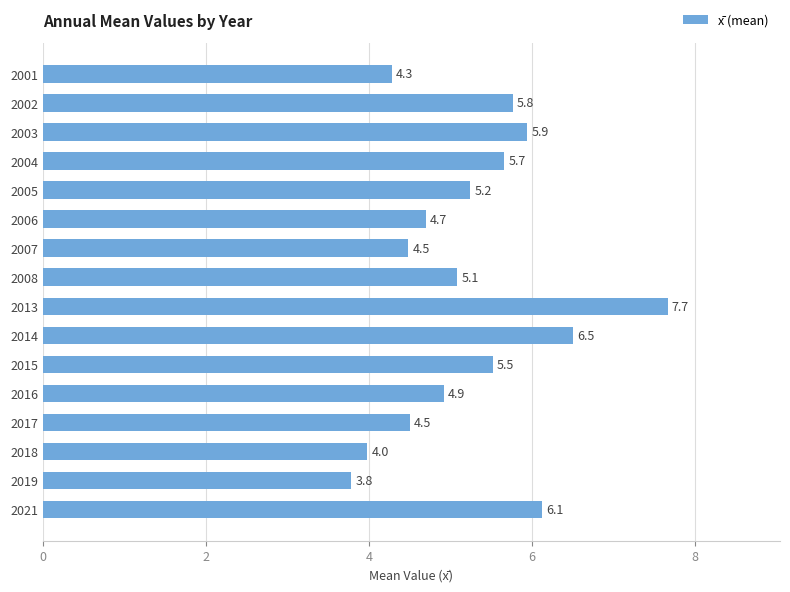

Reading bottom to top, extract all data points from this chart.

2021=6.1	2019=3.8	2018=4.0	2017=4.5	2016=4.9	2015=5.5	2014=6.5	2013=7.7	2008=5.1	2007=4.5	2006=4.7	2005=5.2	2004=5.7	2003=5.9	2002=5.8	2001=4.3